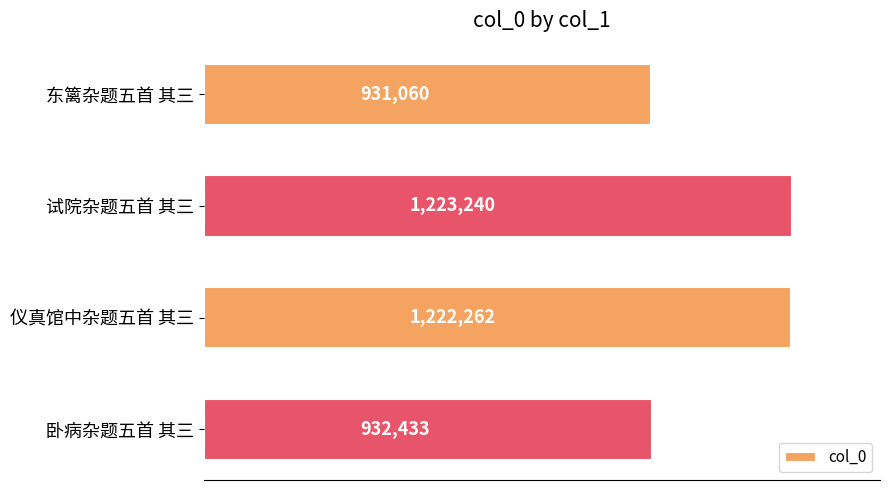

What is the difference between the maximum and minimum values?

292180